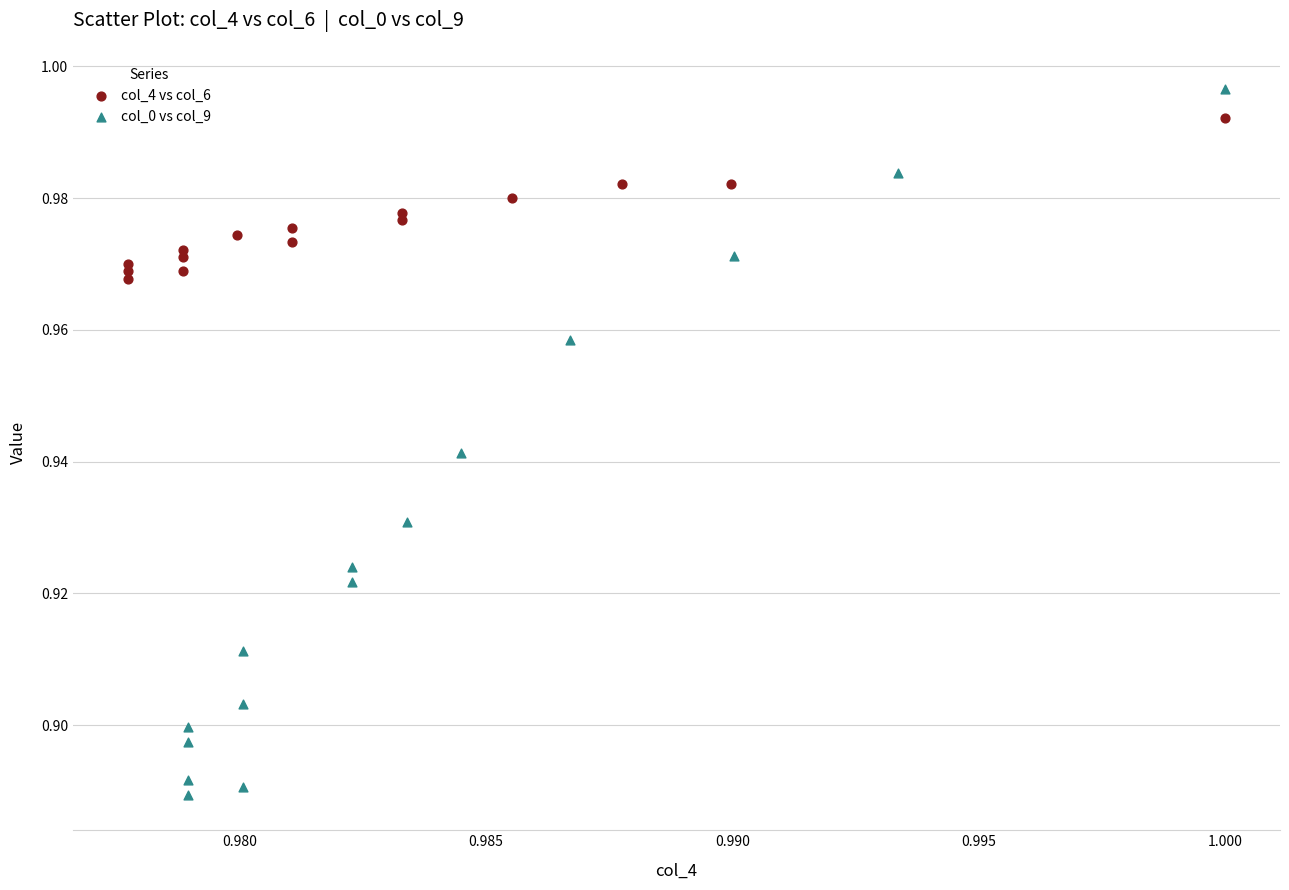

Which series reaches the maximum Y coordinate?

col_0 vs col_9